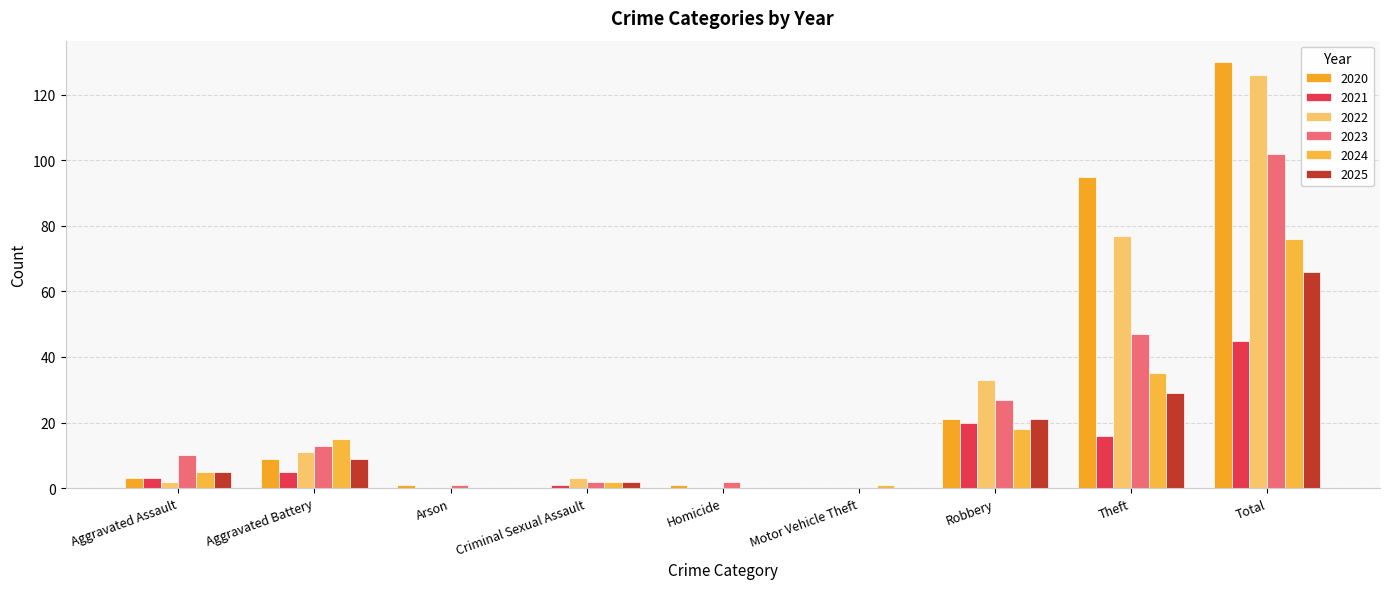

What is the sum of all 2022 values?

252